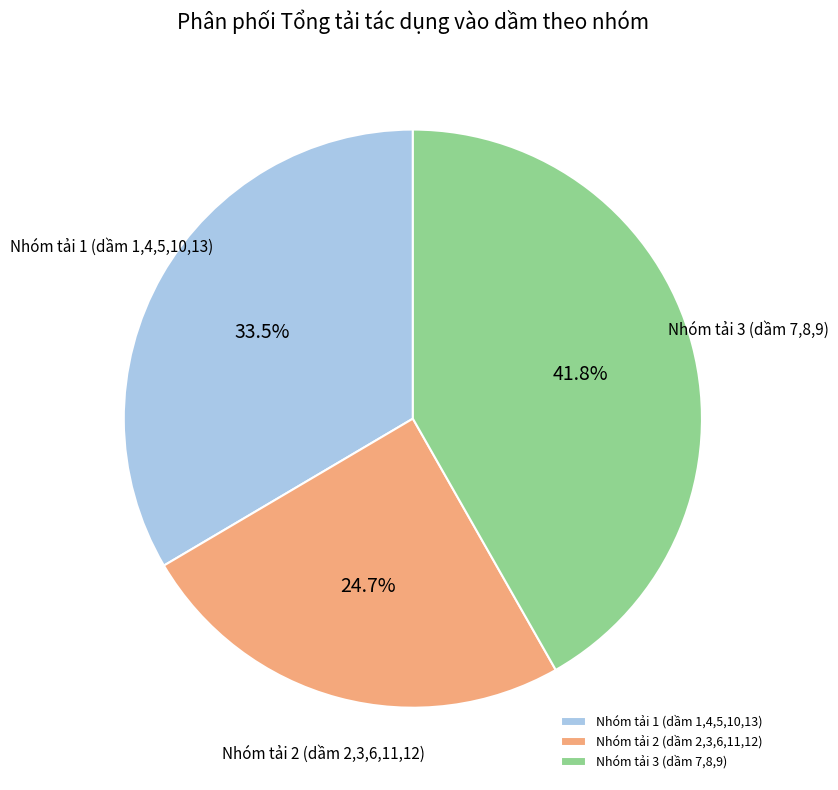

What percentage do Nhóm tải 3 (dầm 7,8,9) and Nhóm tải 1 (dầm 1,4,5,10,13) together represent?

75.3%